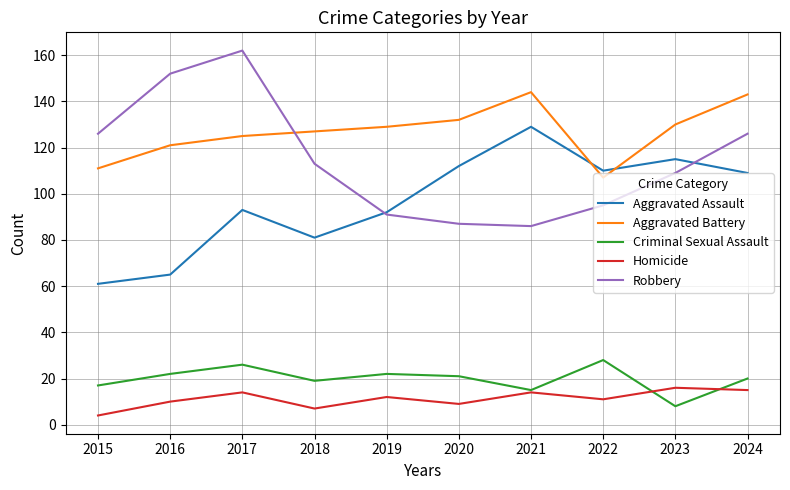

Reading left to right, list all the values displayed in this chart.

Aggravated Assault: 61	65	93	81	92	112	129	110	115	109
Aggravated Battery: 111	121	125	127	129	132	144	107	130	143
Criminal Sexual Assault: 17	22	26	19	22	21	15	28	8	20
Homicide: 4	10	14	7	12	9	14	11	16	15
Robbery: 126	152	162	113	91	87	86	95	109	126